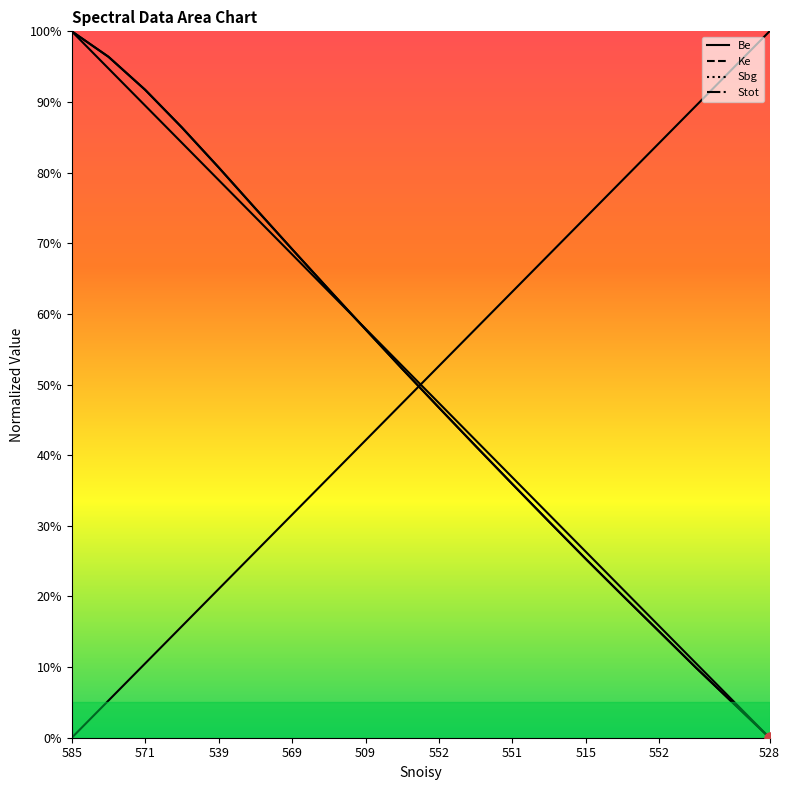

Which series has the widest spread of values?

Be